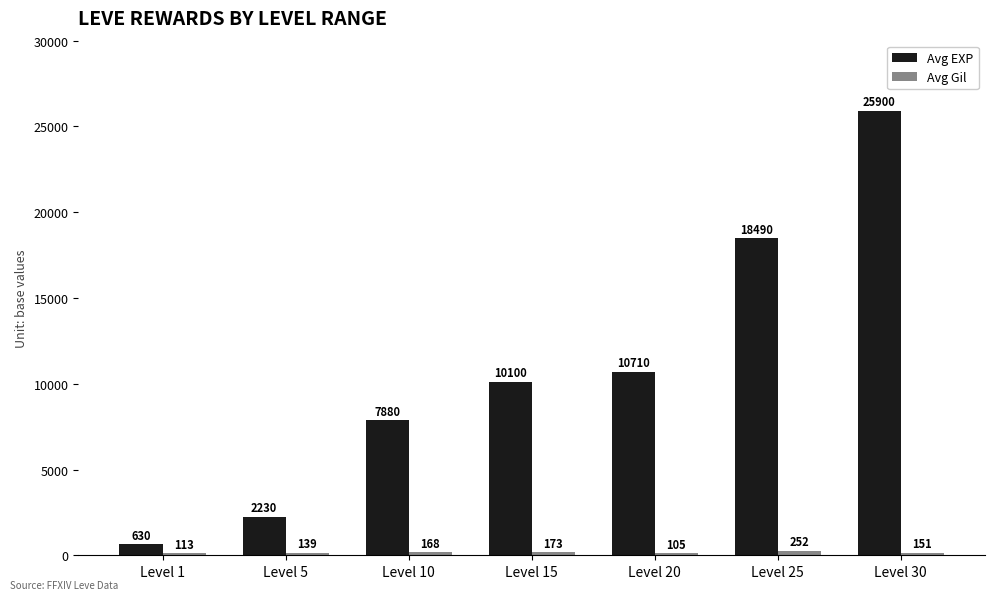

Count the number of categories in the chart.

7